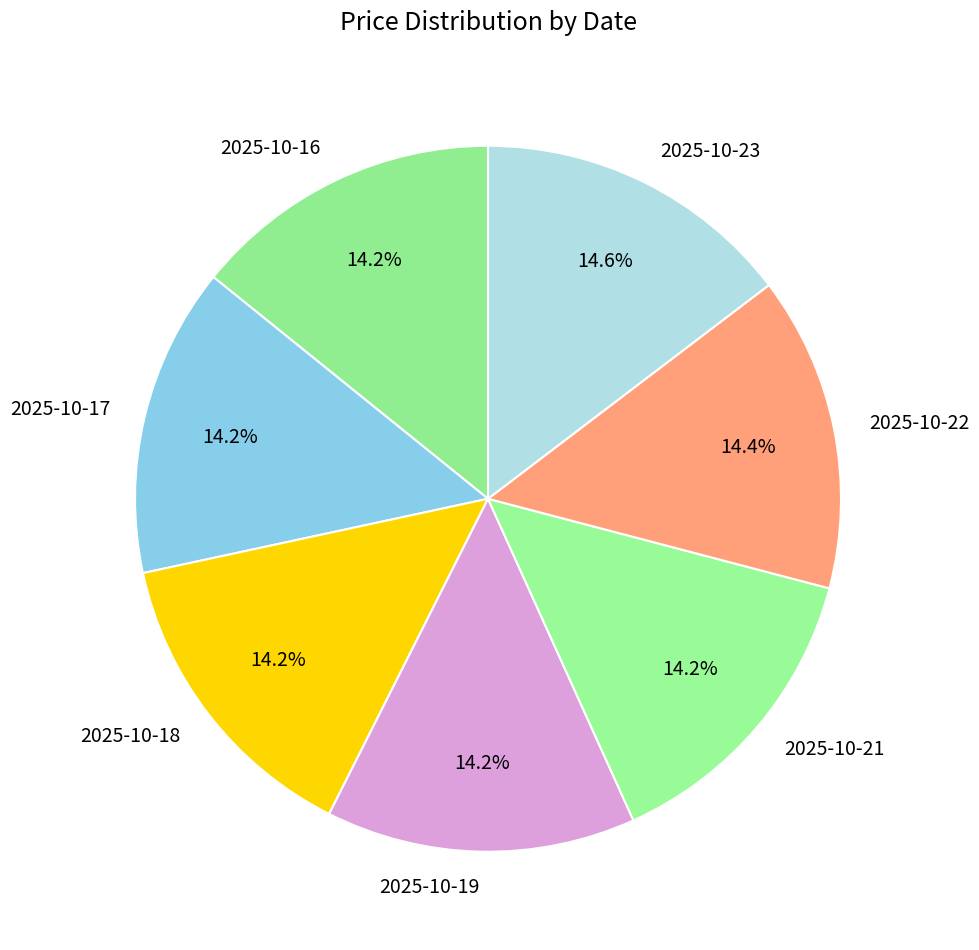

The 2025-10-22 slice represents 14% of the pie. True or false?

True